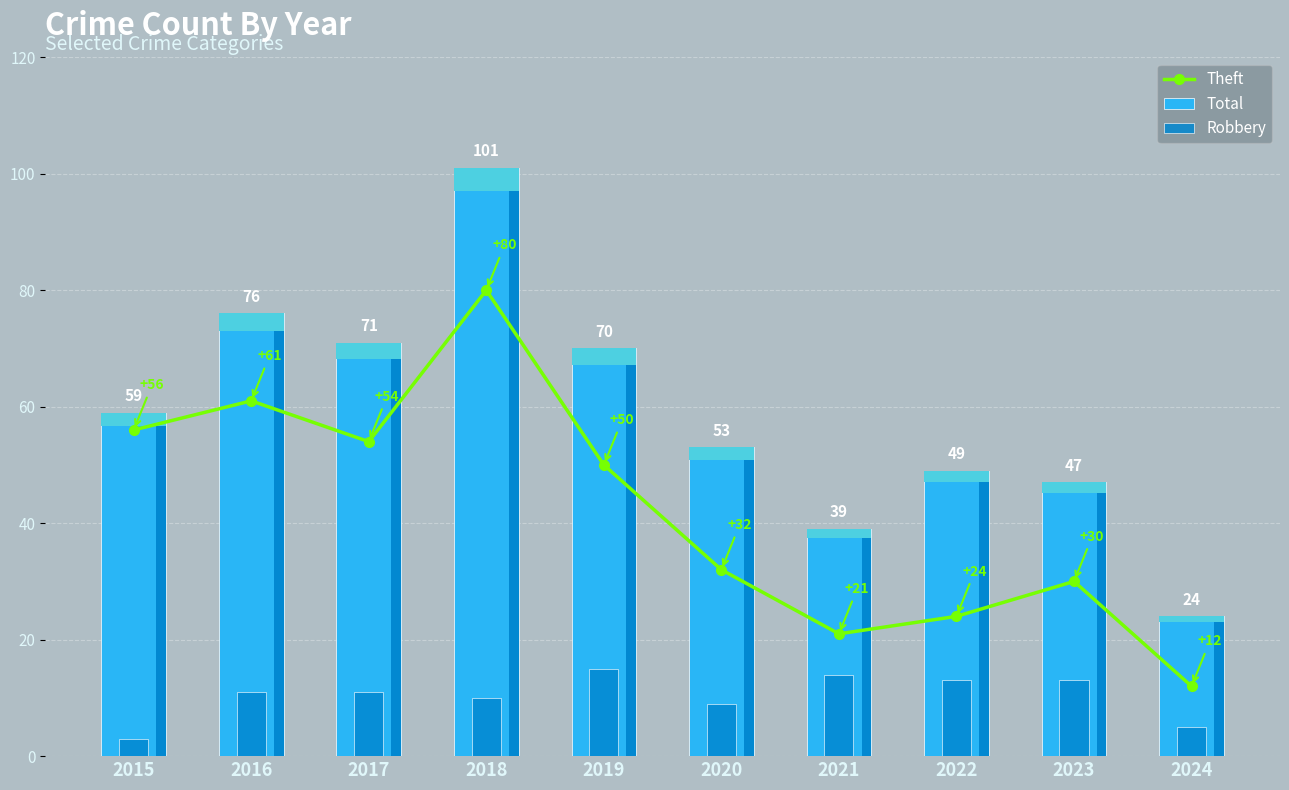

At which label does Robbery reach its peak?

2019